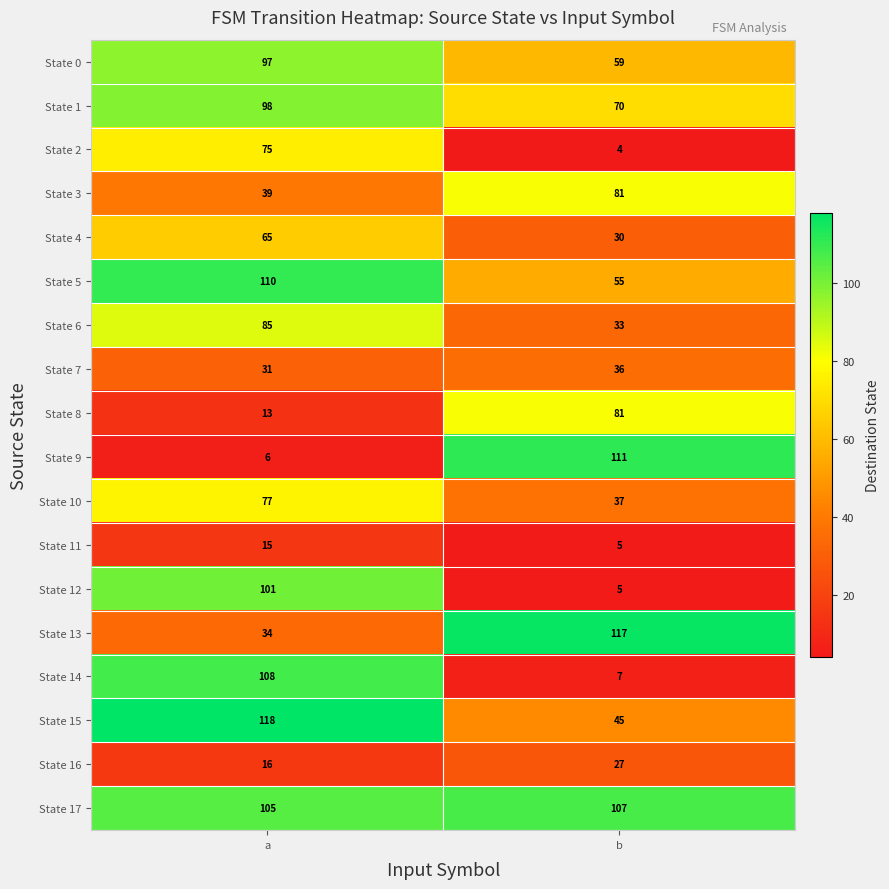

How many values in the State 2 series are below 75?

1